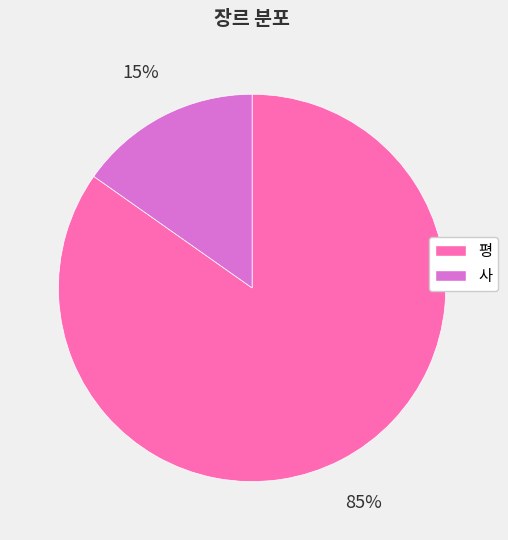

How many segments does this pie chart have?

2